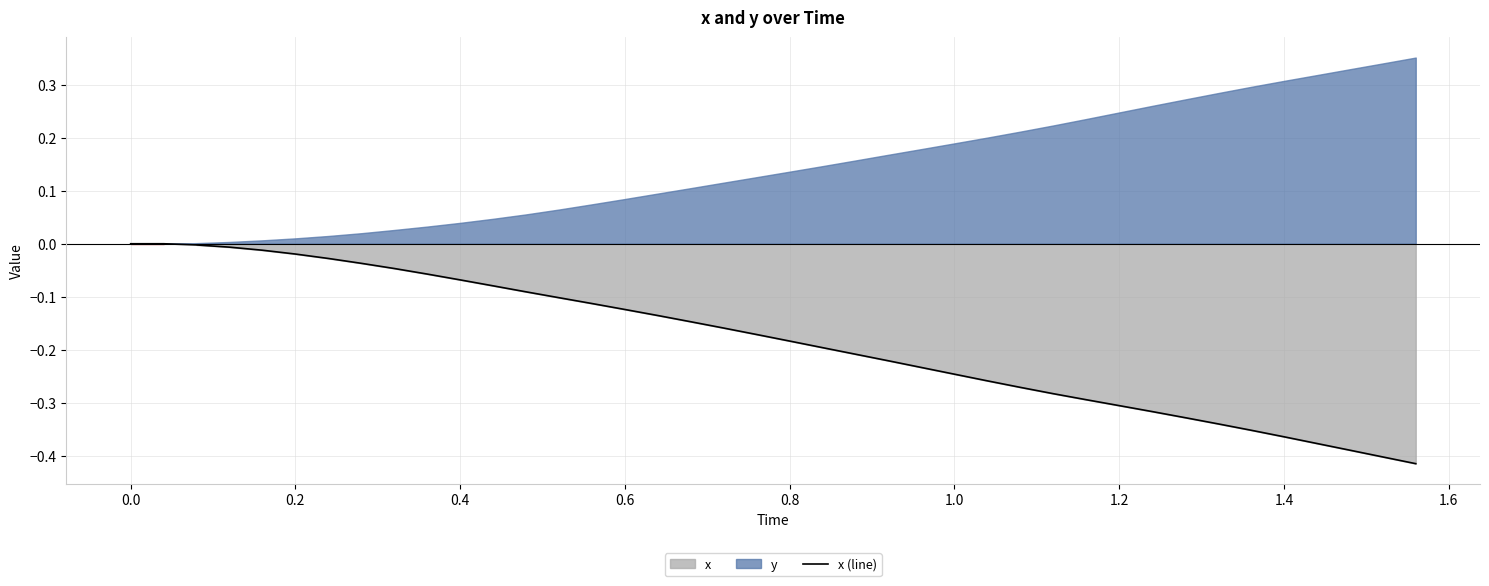

What is the average value?

-0.2